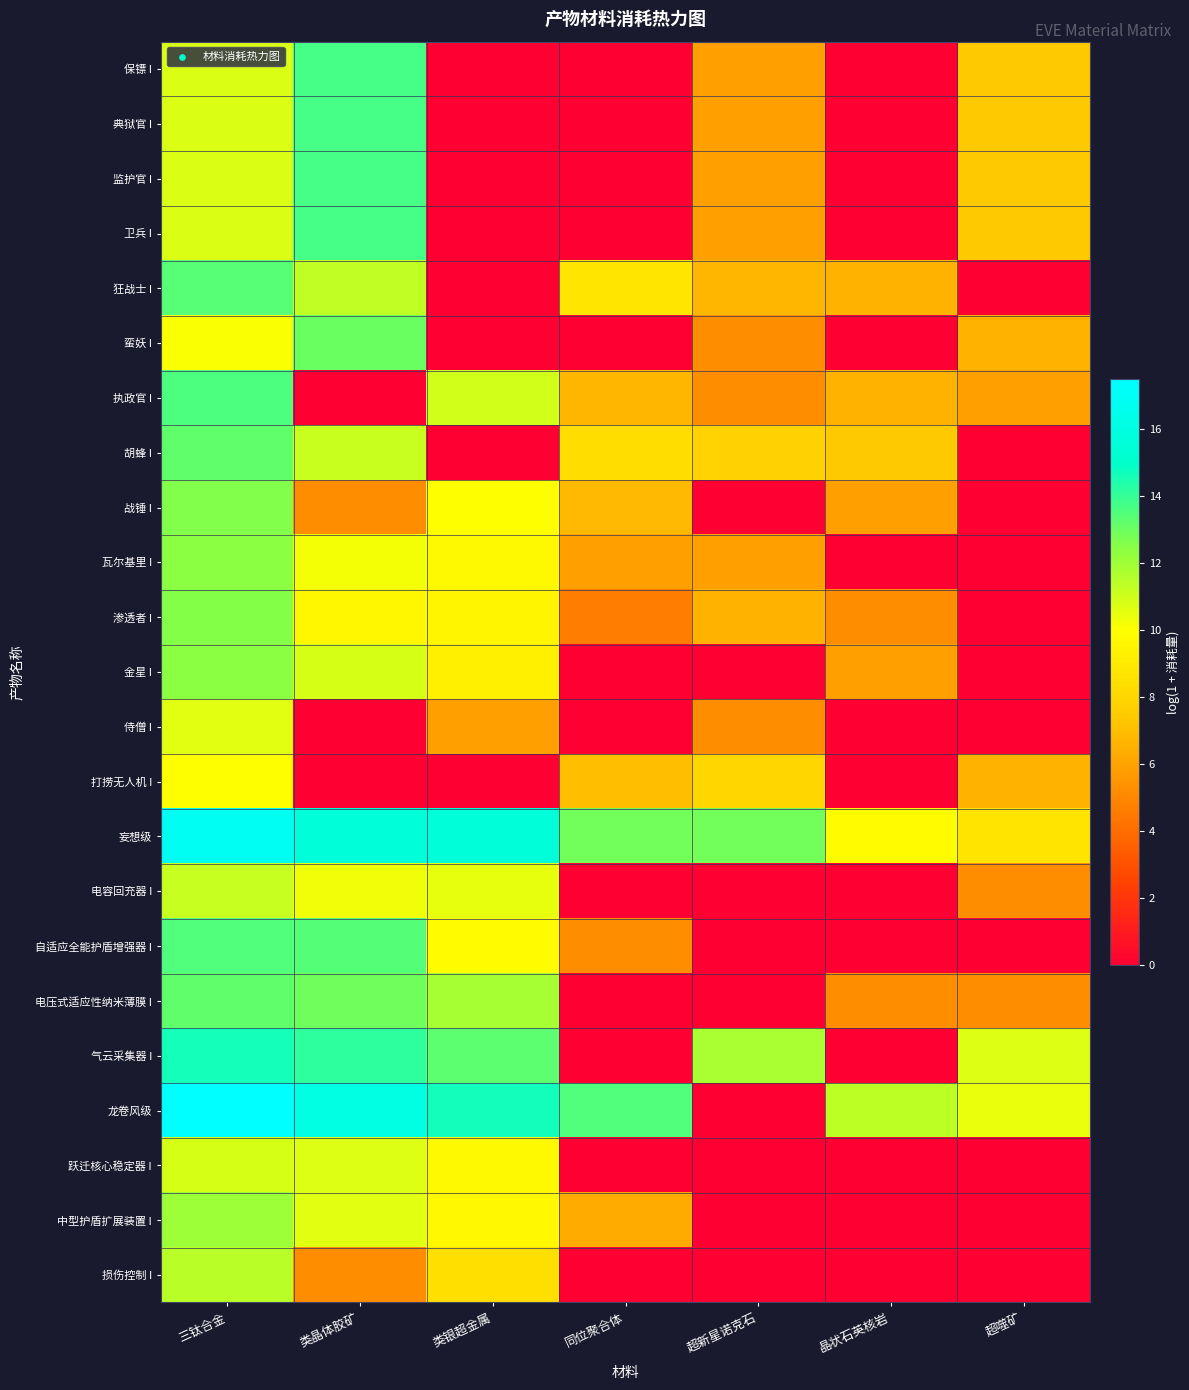

Which label corresponds to the smallest value in the chart?

类银超金属